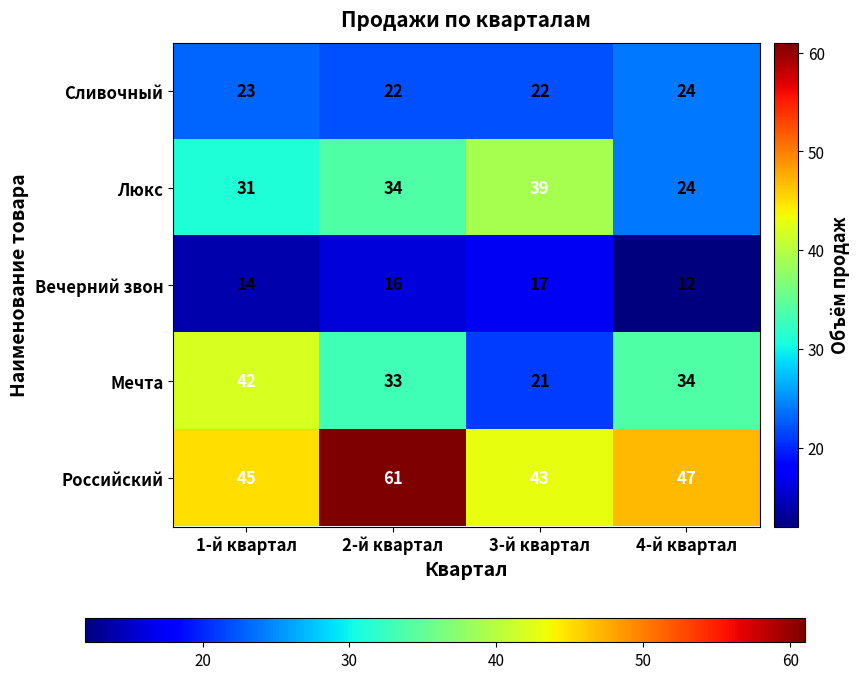

Is it true that Люкс equals 18 at 3-й квартал?

False